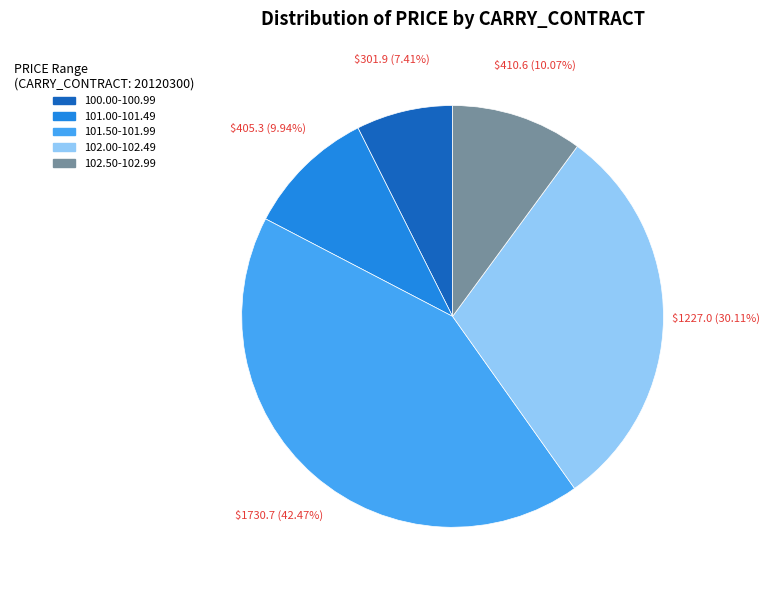

Does any single category account for the majority?

No